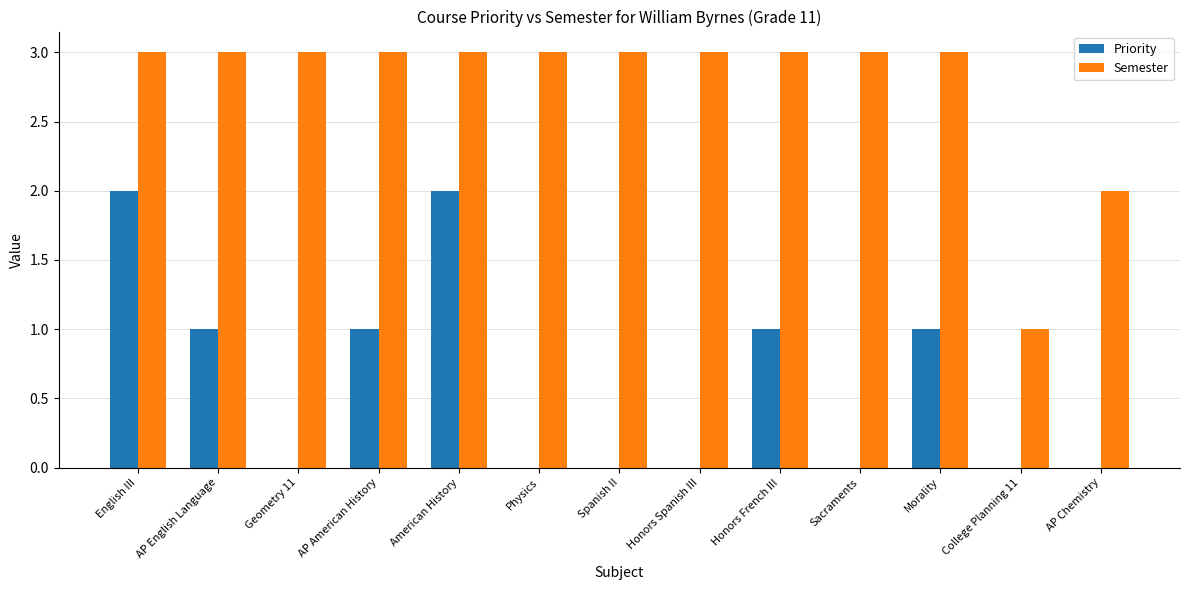

Are the bars grouped side by side (vs. stacked)?

Yes